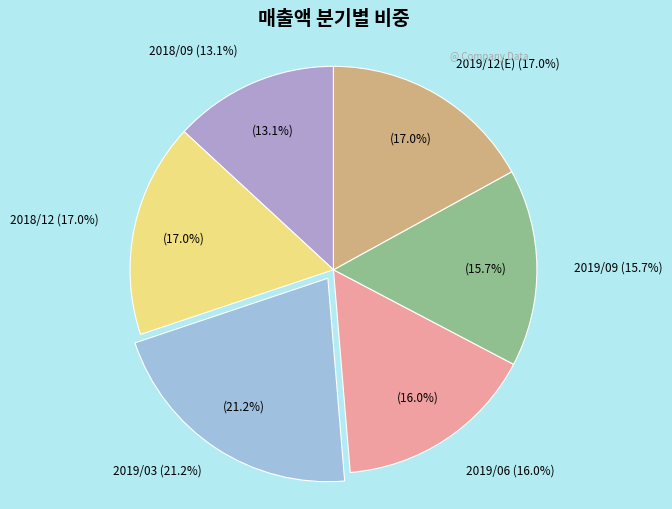

What is the total percentage of 2019/06 and 2019/12(E)?

33.0%